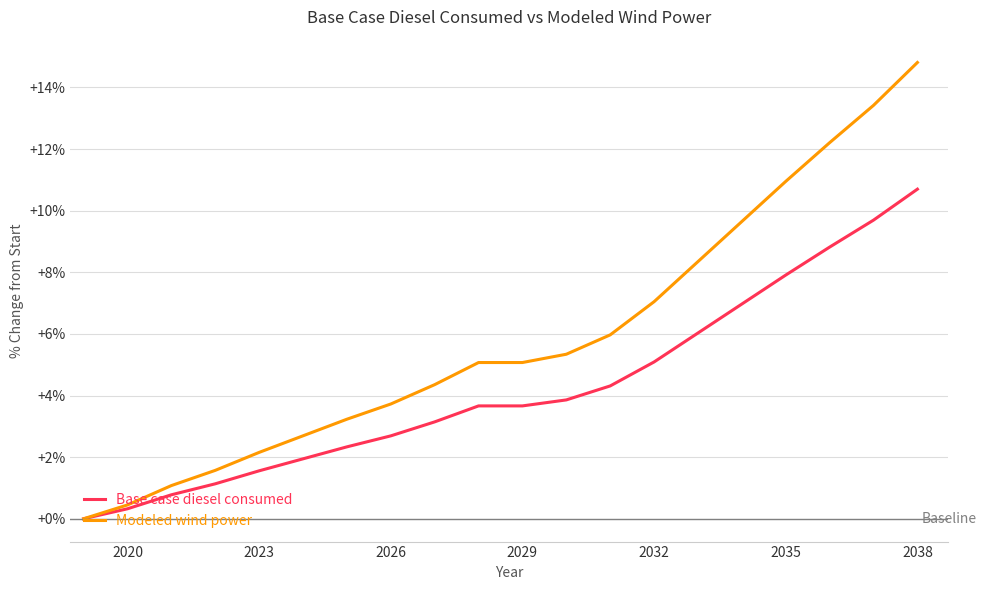

List the series in order of their peak value, highest first.

Modeled wind power, Base case diesel consumed